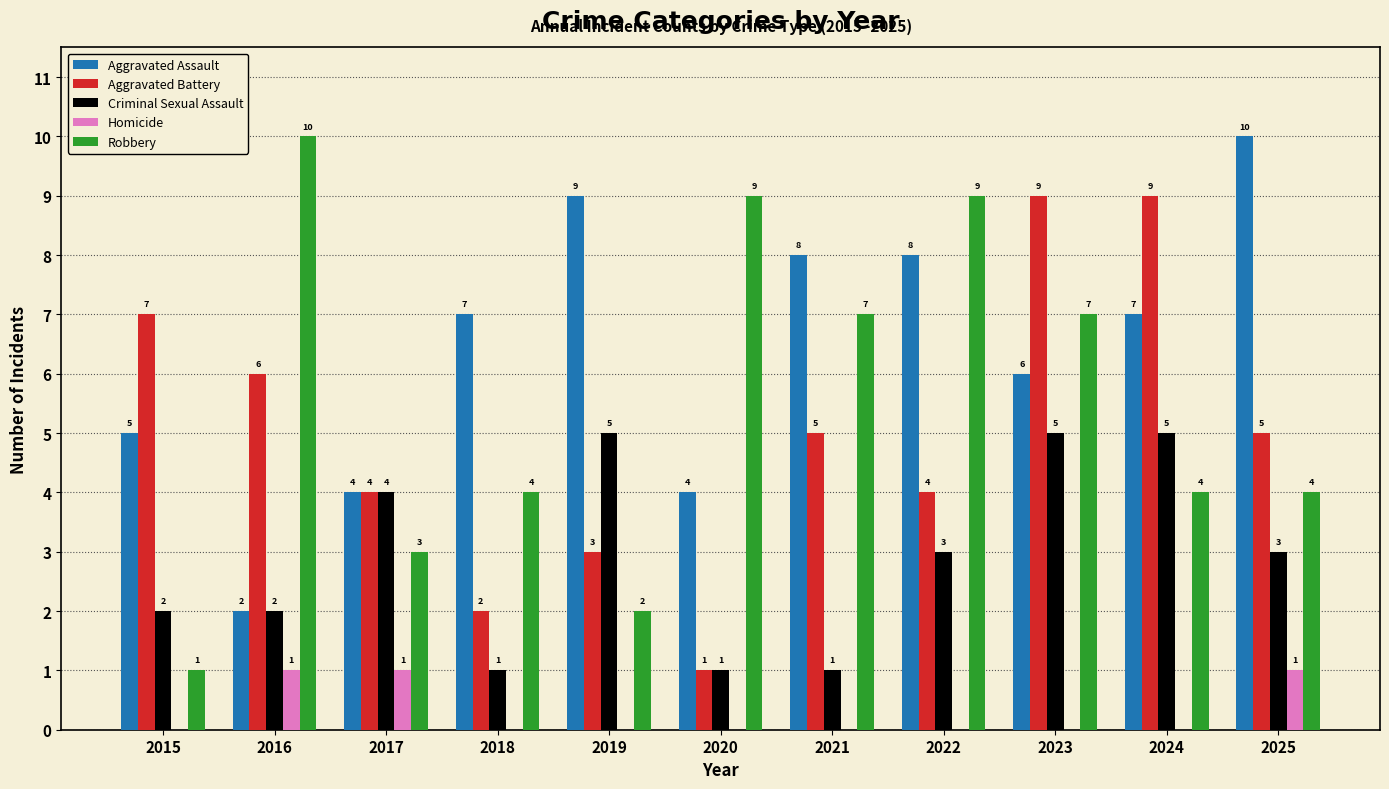

Which series has the largest total across all categories?

Aggravated Assault